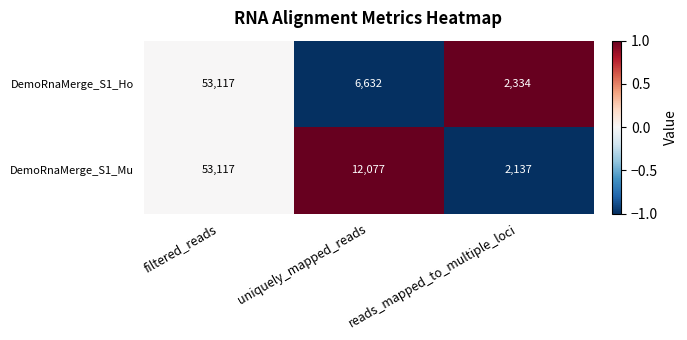

At which category does the chart reach its minimum across all series?

reads_mapped_to_multiple_loci